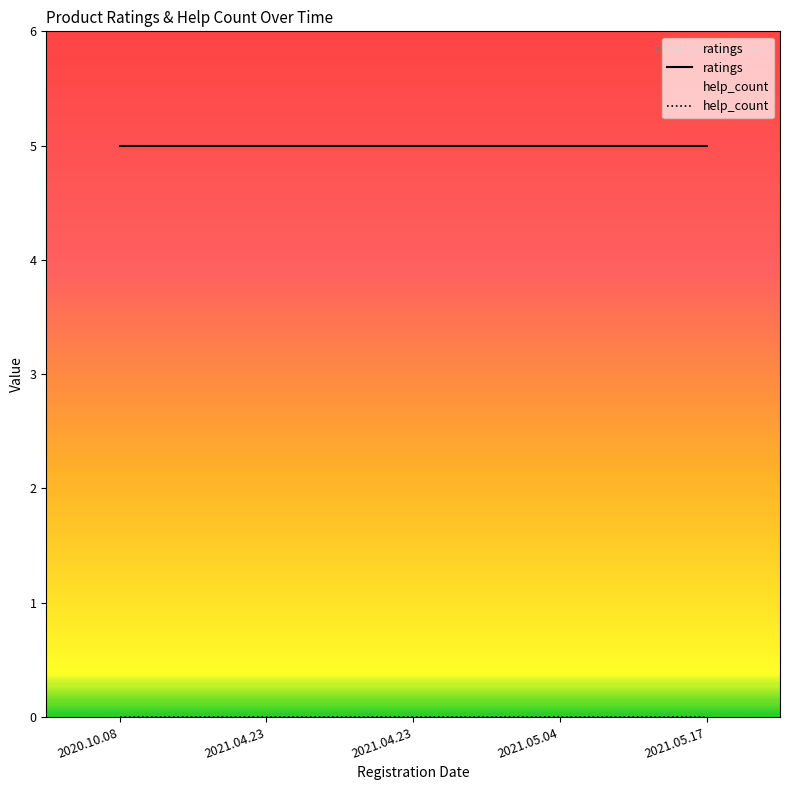

How many series are shown in this chart?

2